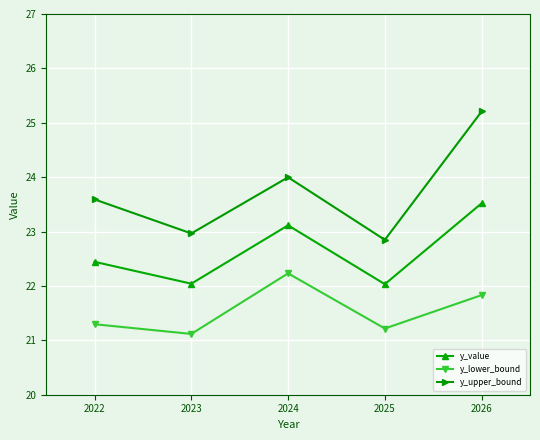

What is the difference between the highest and lowest values at 2022?

2.3